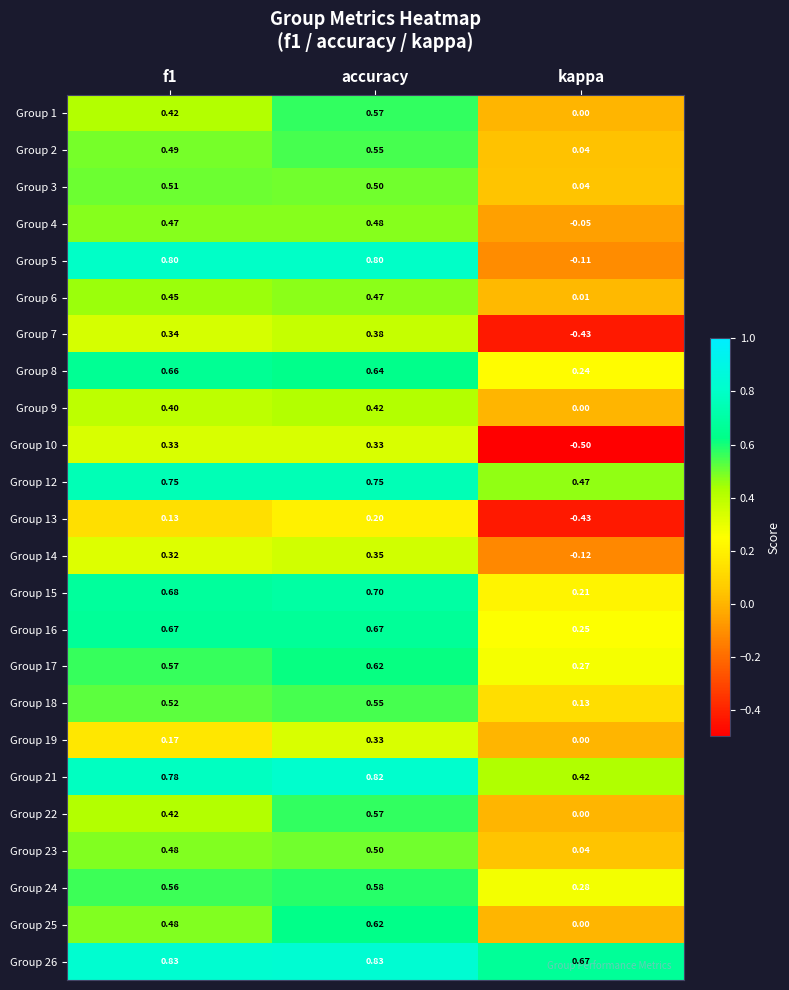

What is the total value across all series at kappa?

1.4